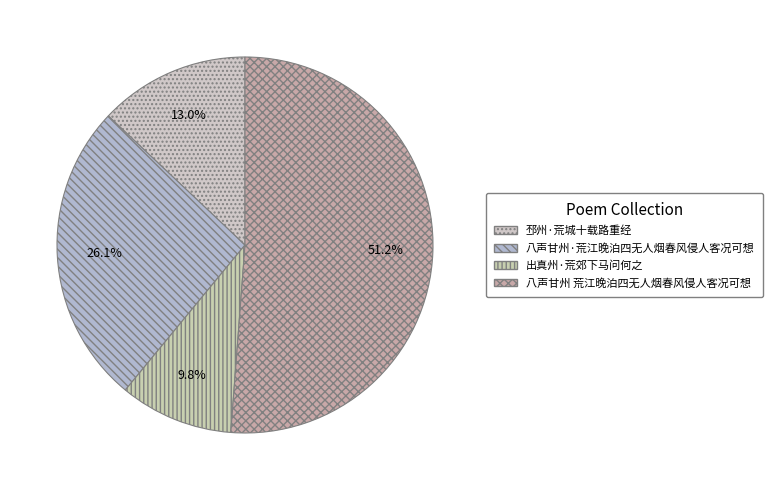

How many segments does this pie chart have?

4